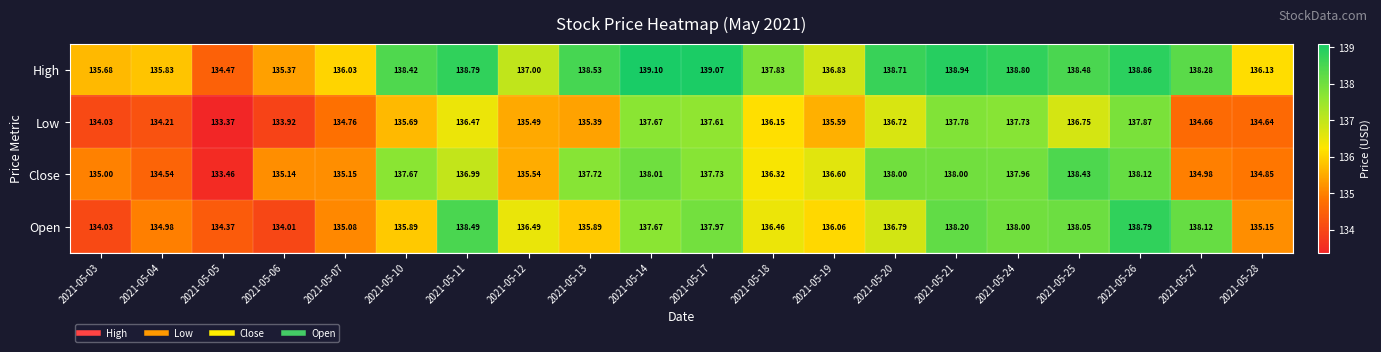

What is the difference between the highest and lowest values at 2021-05-07?

1.3